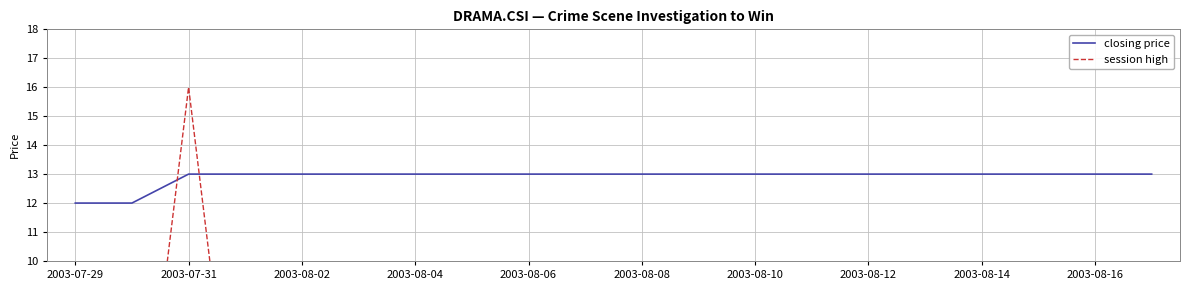

Rank the series at 11 from highest to lowest value.

closing price, session high